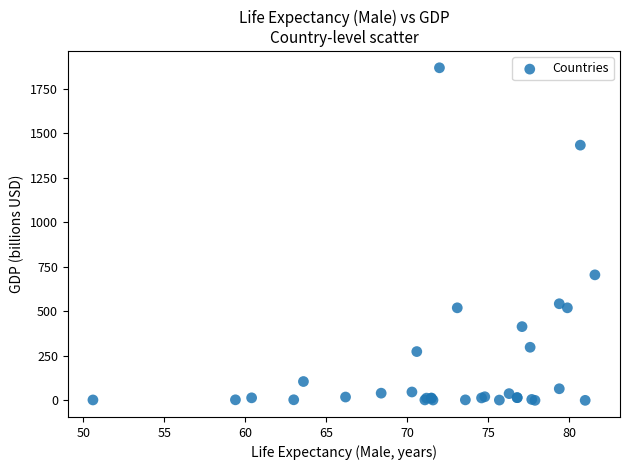

What Y value in the scatter plot is closest to 934?

705.1